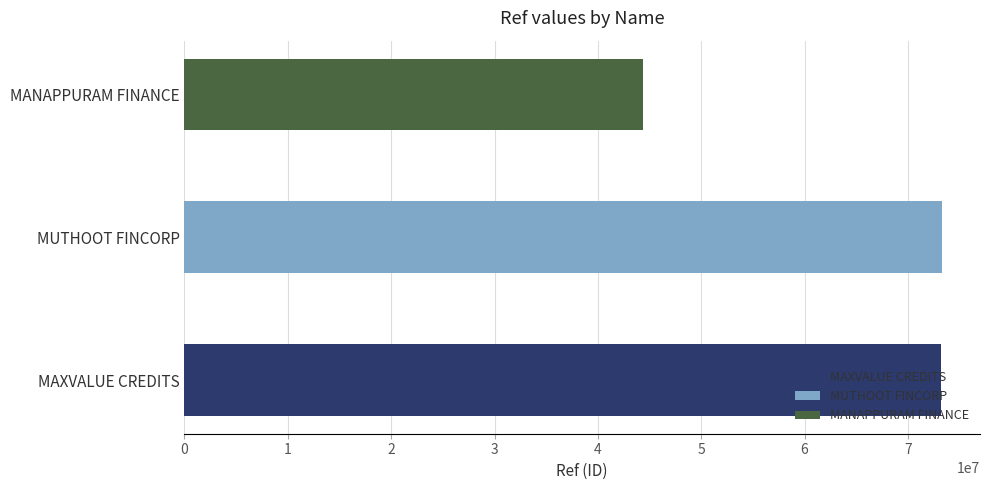

What is the smallest value displayed?

44317636